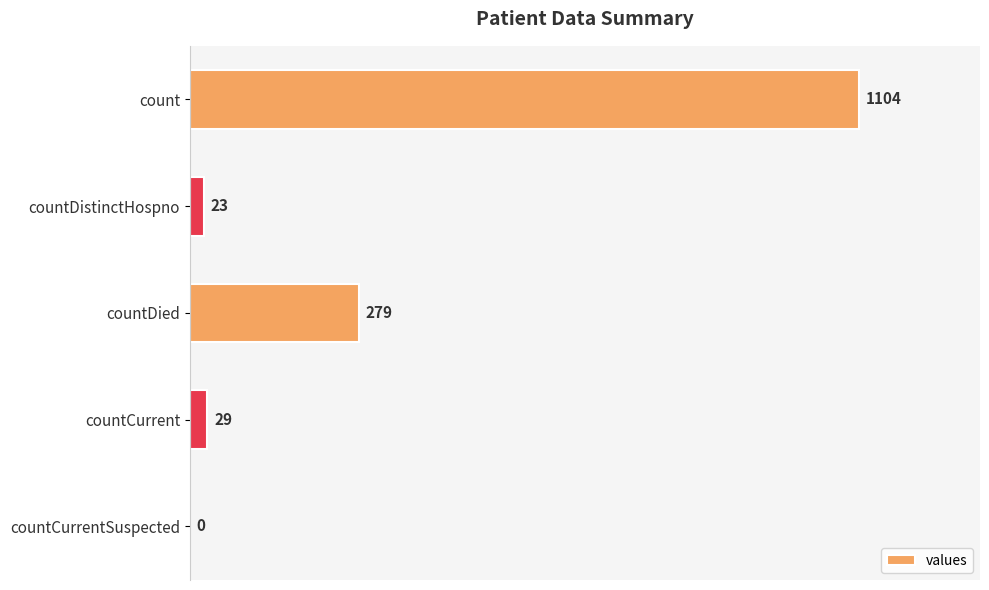

Which label corresponds to the largest value in the chart?

count